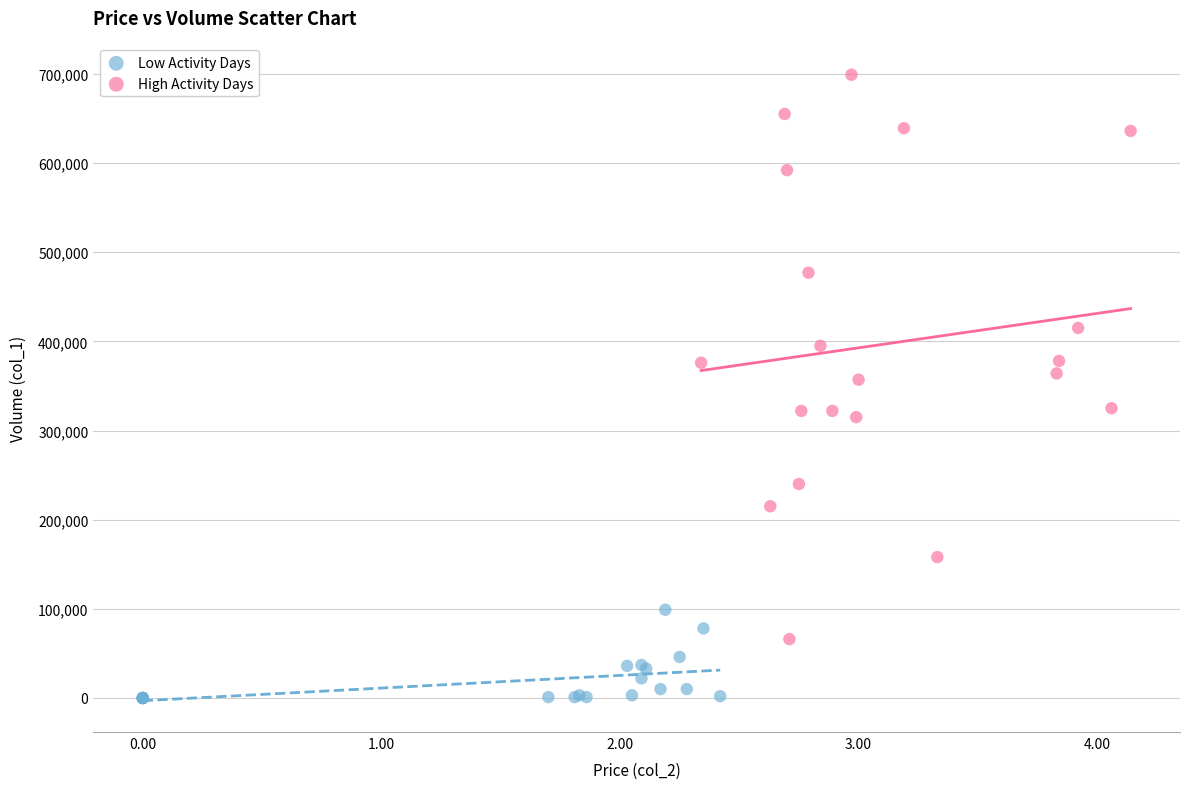

Which series has the widest spread of Y values?

High Activity Days